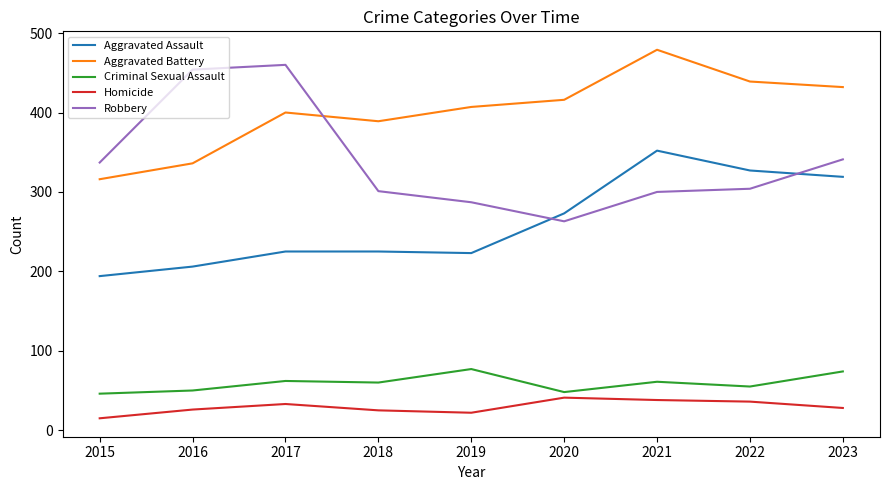

What is the total value across all series at 2022?

1161